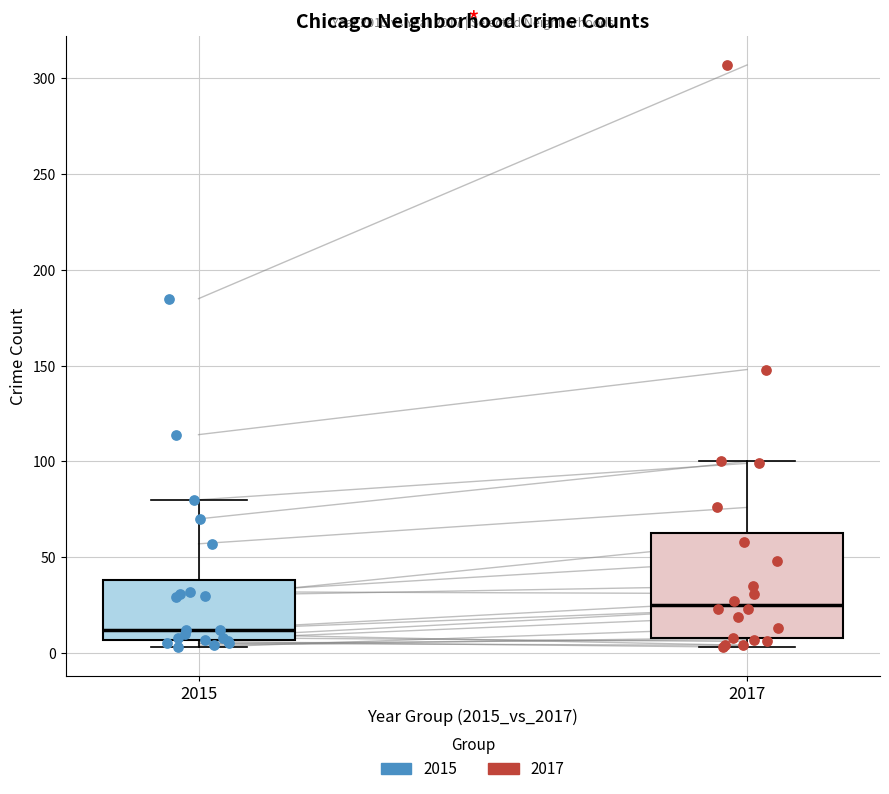

Reading left to right, transcribe this box plot: for each box, give where its median line is, the range the box spans, and where its two whiskers end, as read against the y-axis. The values are not printed on the chart, so give them approximately, as read against the axis.

2015: median 10, box 5 to 40, whiskers 5 (just below the box's lower edge) to 80
2017: median 25, box 10 to 65, whiskers 5 to 100